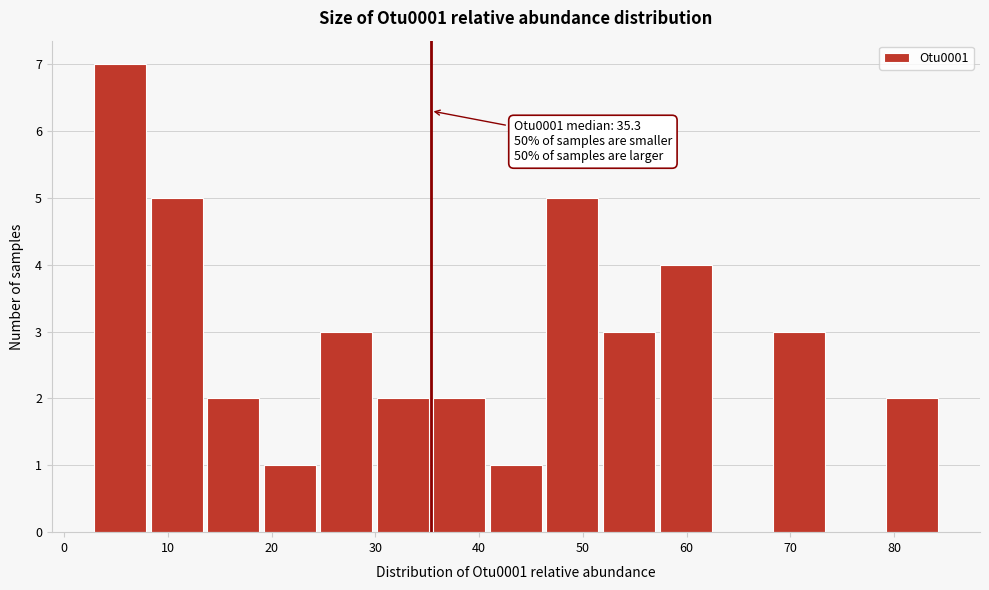

Which range on the x-axis has the tallest bar?

3 to 8